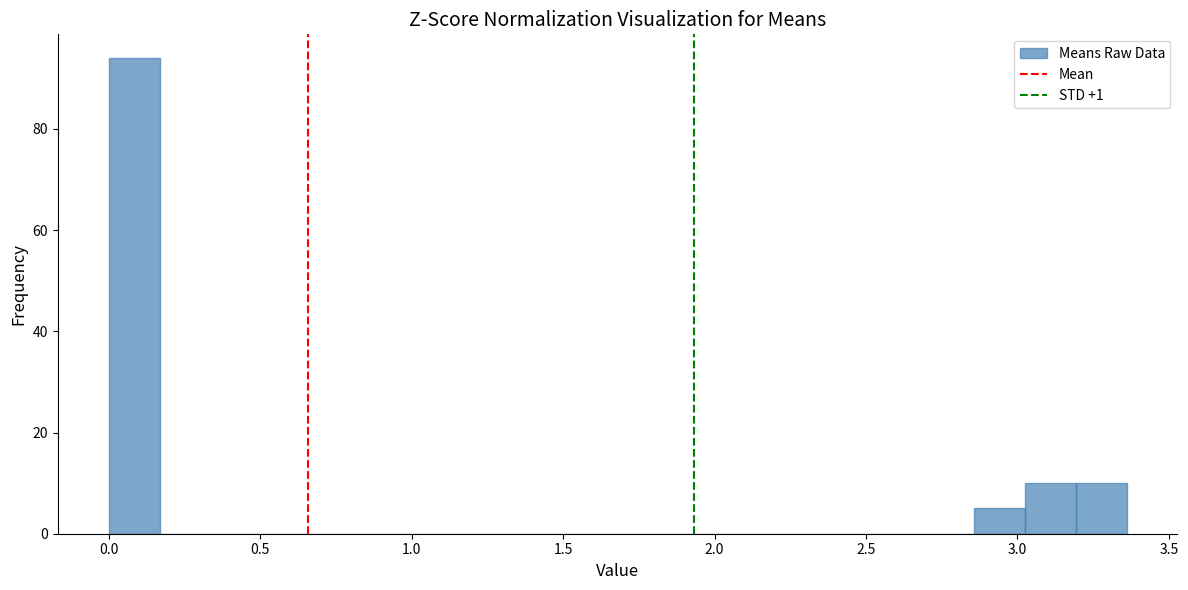

Around what value on the x-axis is the tallest bar? Give the approximate position of its centre, as read against the axis.

0.10